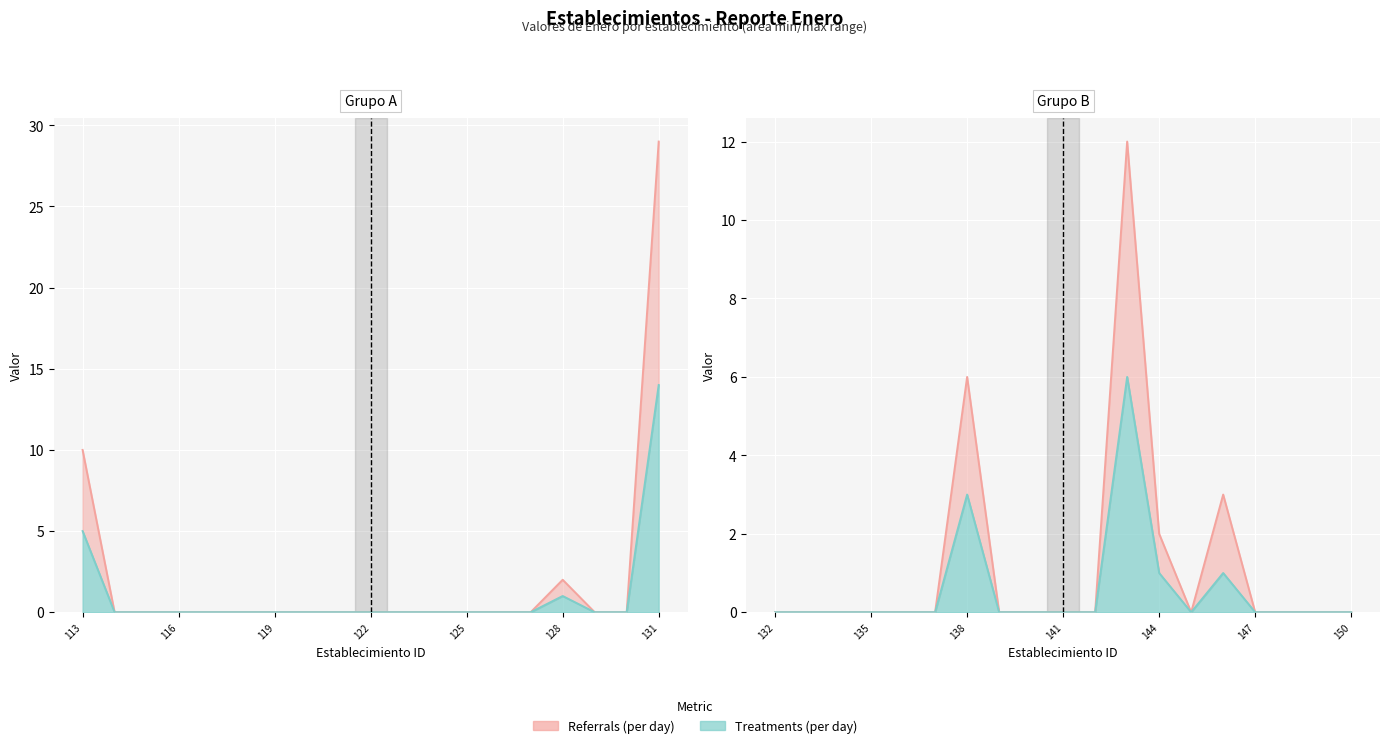

At which category does the chart reach its peak across all series?

131